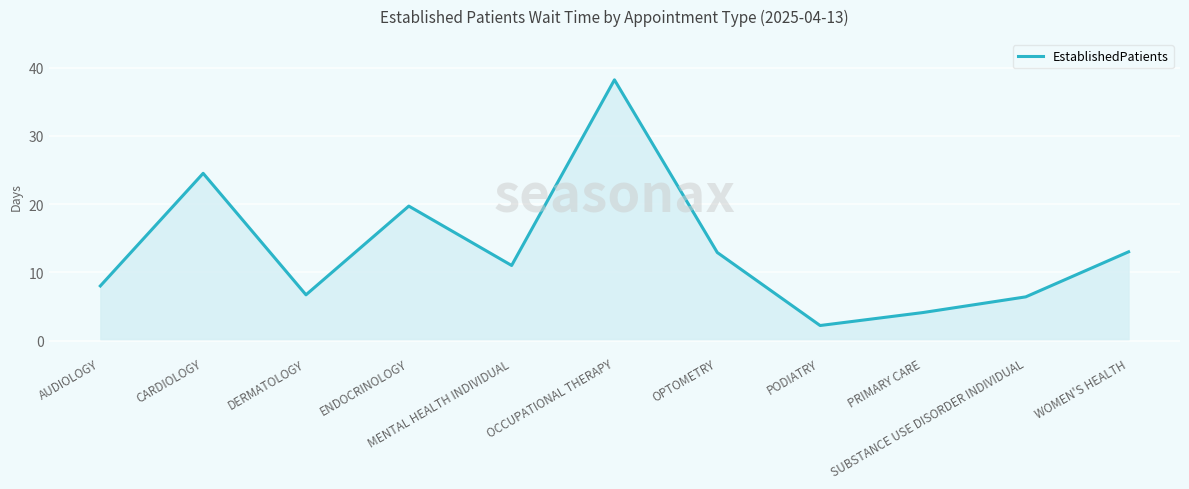

What is the minimum value shown in the chart?

2.2